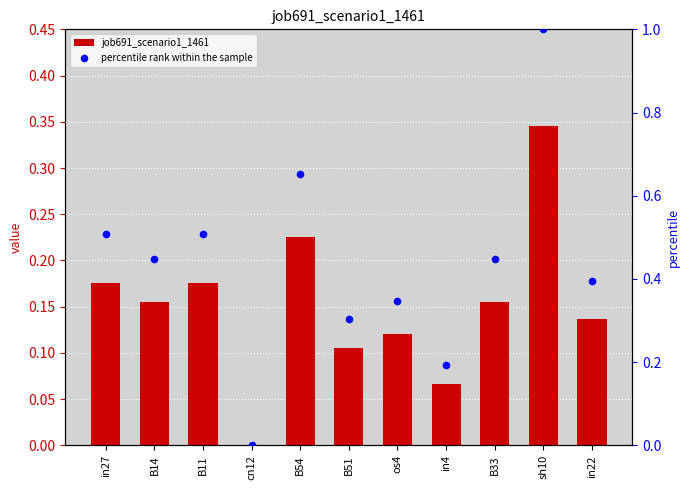

Is the value of percentile rank within the sample at in27 greater than the value of job691_scenario1_1461 at B11?

Yes